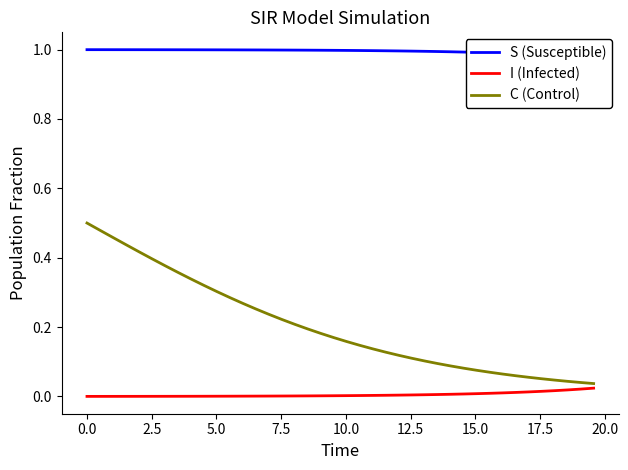

Rank the series by their maximum value, from highest to lowest.

S (Susceptible), C (Control), I (Infected)